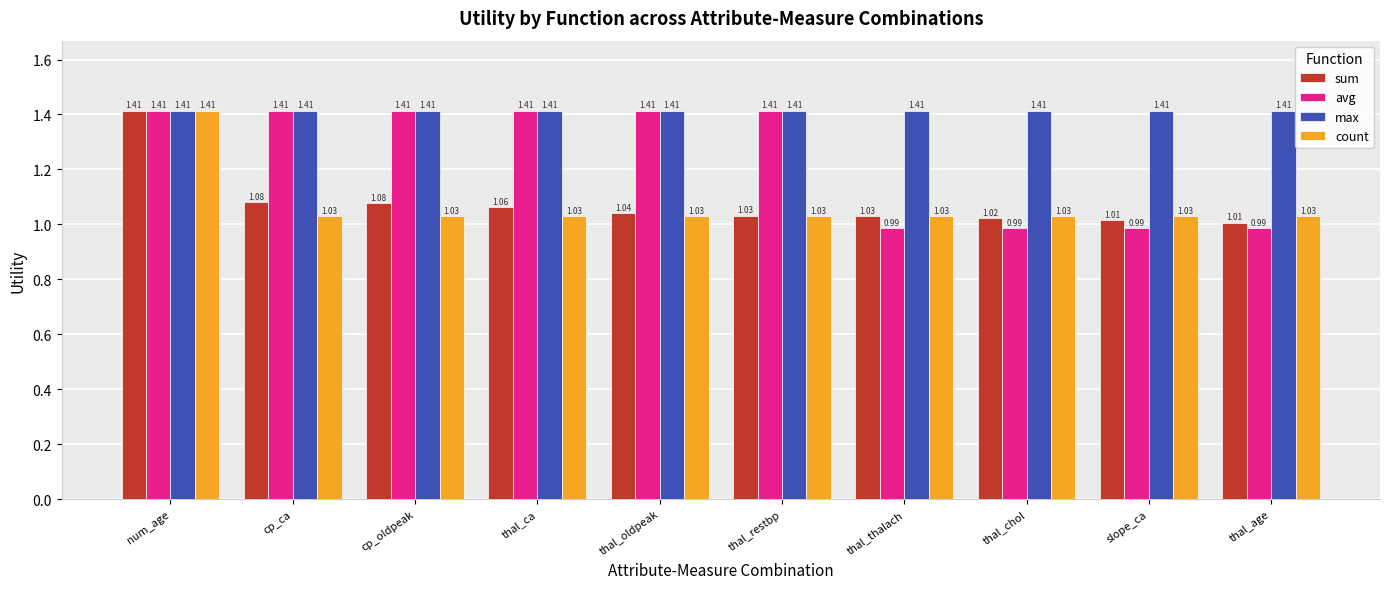

Is the value of avg at thal_restbp greater than the value of sum at thal_chol?

Yes